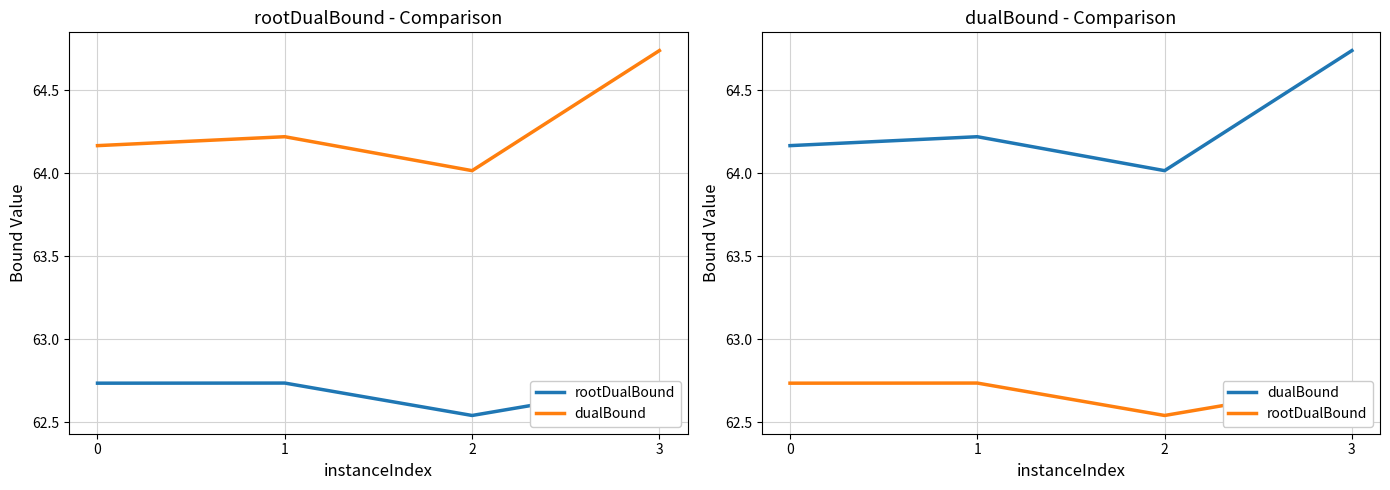

What are all the series names shown in the legend?

rootDualBound, dualBound